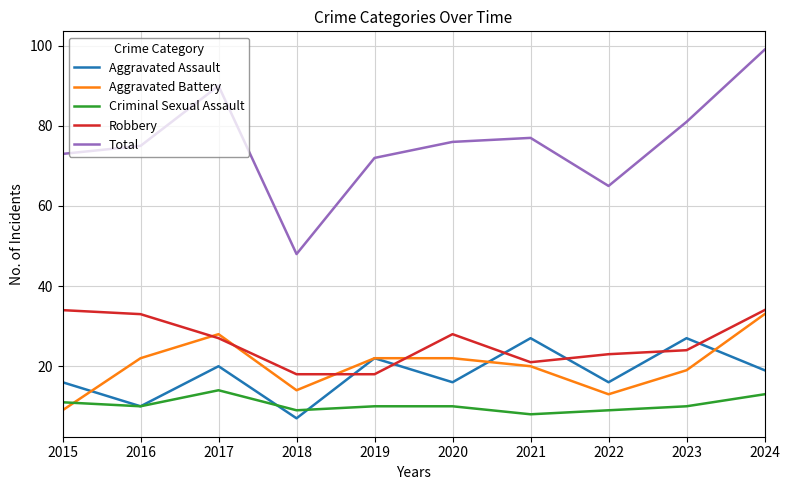

At which label does Criminal Sexual Assault reach its peak?

2017